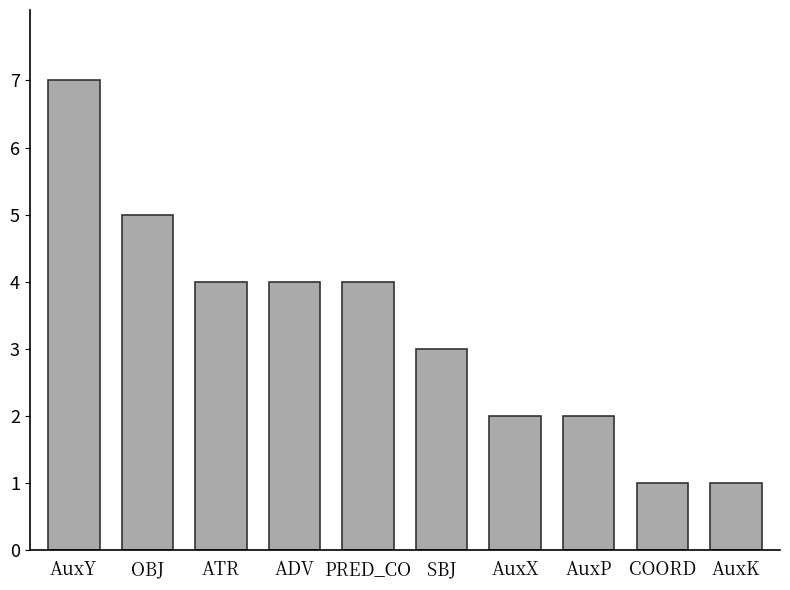

What is the approximate value at SBJ?

3